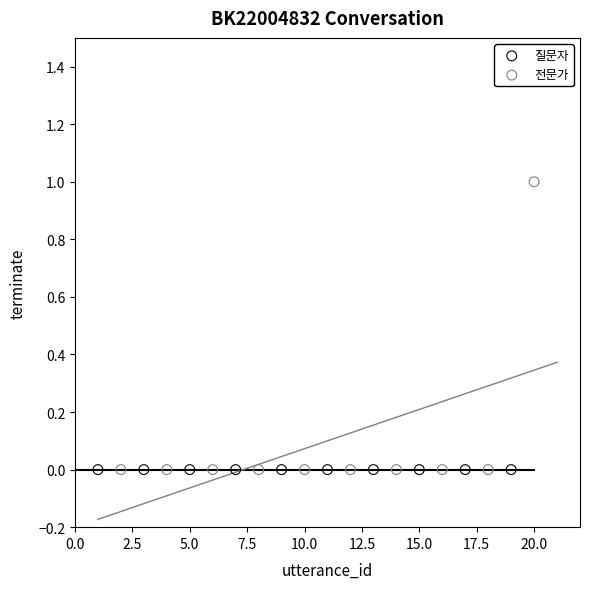

Which series reaches the maximum Y coordinate?

전문가